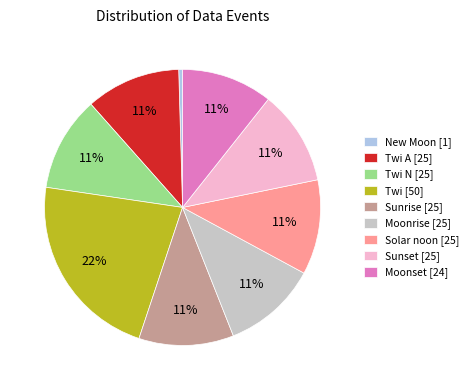

Does any single category account for the majority?

No